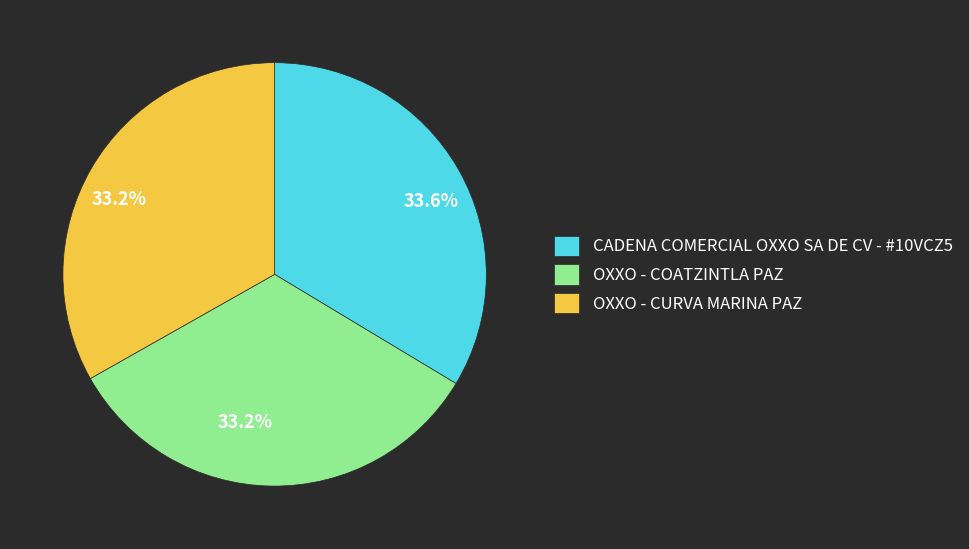

Approximately how many times larger is the value at OXXO - COATZINTLA PAZ compared to CADENA COMERCIAL OXXO SA DE CV - #10VCZ5?

1.0